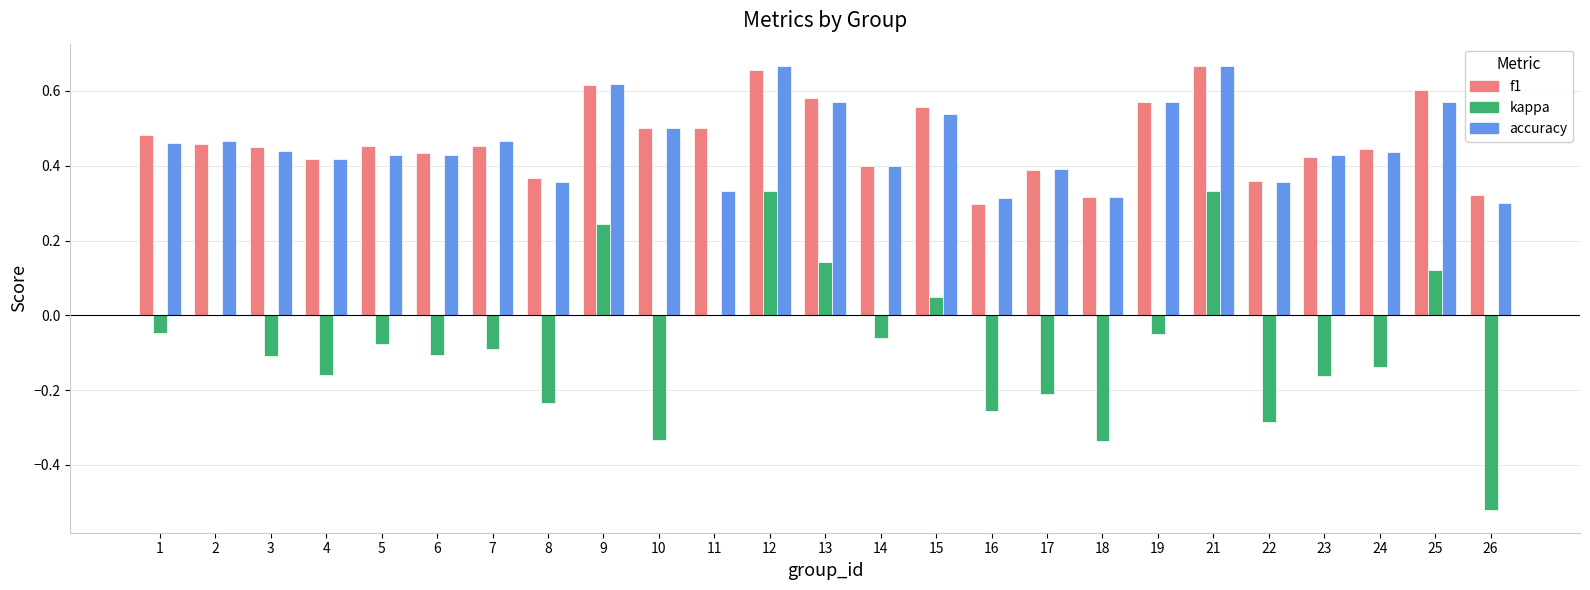

Is it true that kappa equals -0.1 at 8?

False